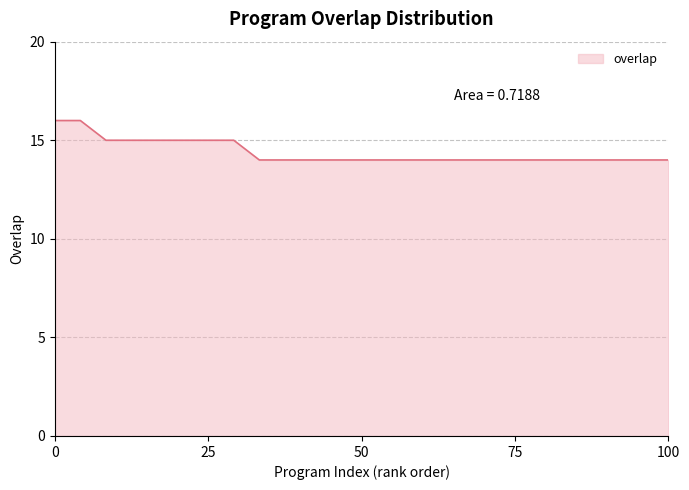

What is the maximum value shown in the chart?

16